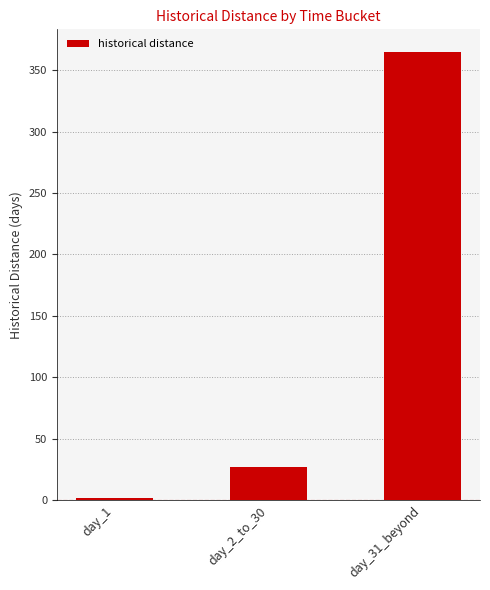

How many data points does each series have?

3